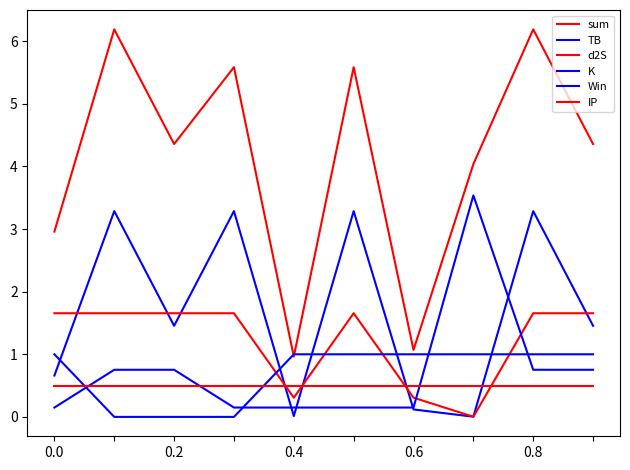

Does the chart have visible grid lines?

No